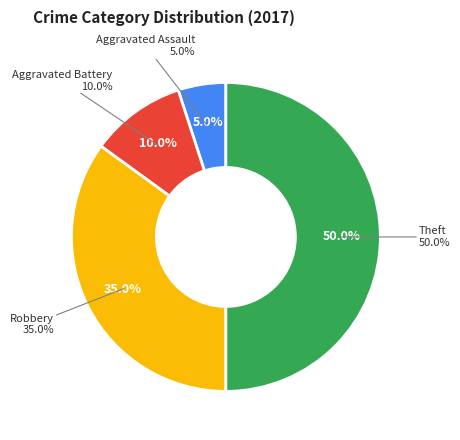

How many slices are in this pie chart?

4